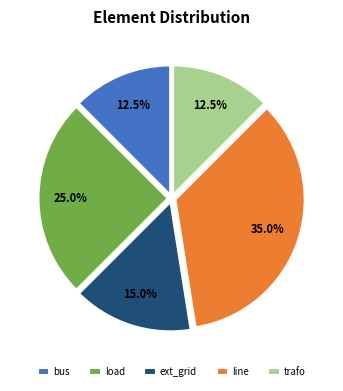

To the nearest percent, what portion does ext_grid represent?

15%